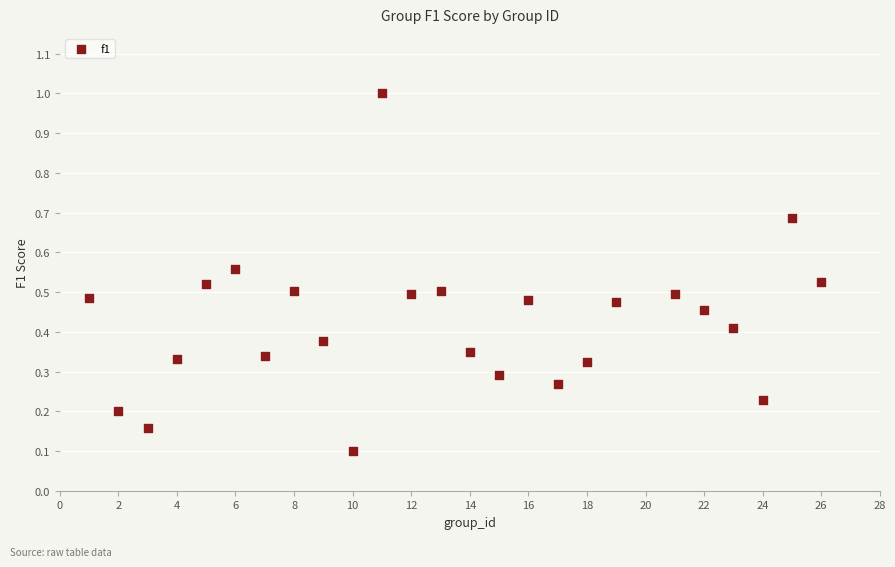

What is the range of Y values (max minus min)?

0.9